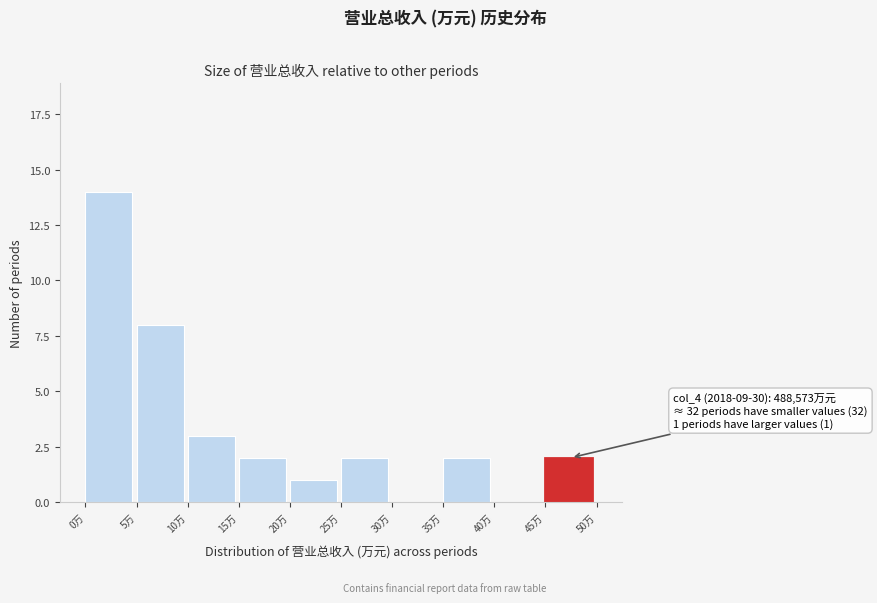

Reading right to left, transcribe all the data shown in this chart.

45万=2	40万=0	35万=2	30万=0	25万=2	20万=1	15万=2	10万=3	5万=8	0万=14